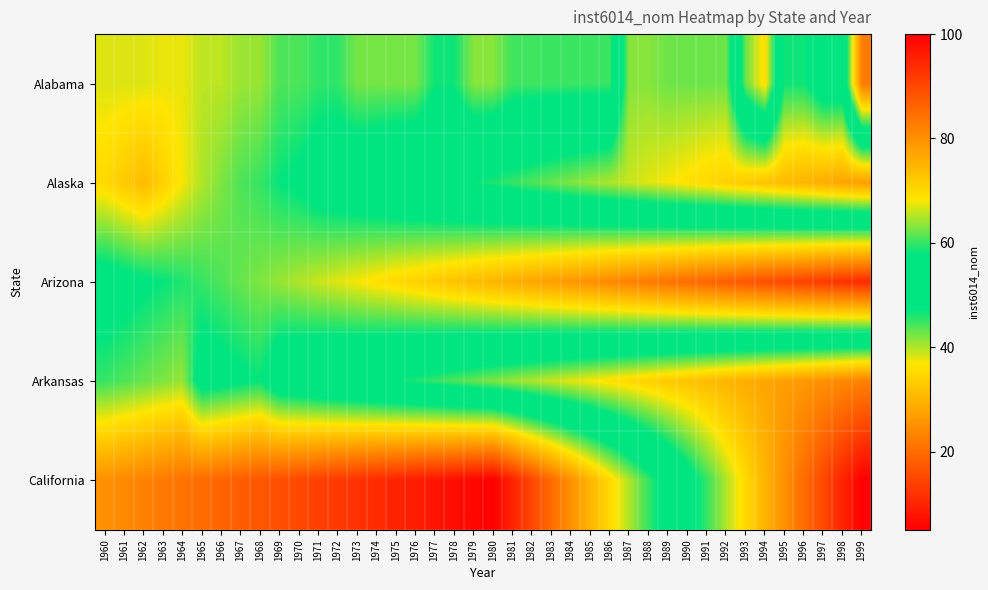

At 1968, list the series in order from smallest to largest.

Arkansas, Alaska, Arizona, Alabama, California